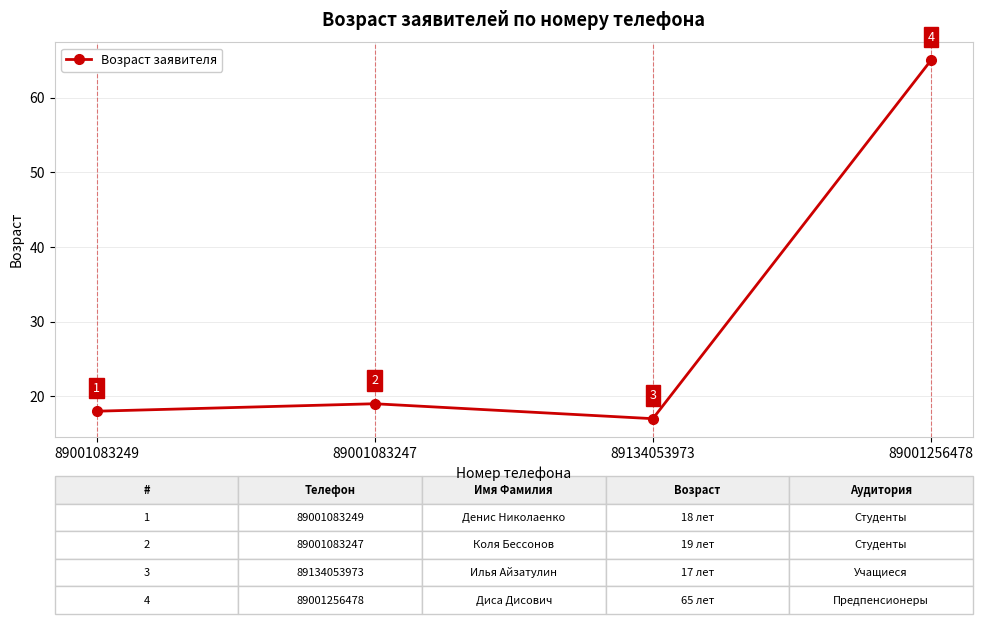

How many points are higher than both their immediate neighbors (excluding endpoints)?

1